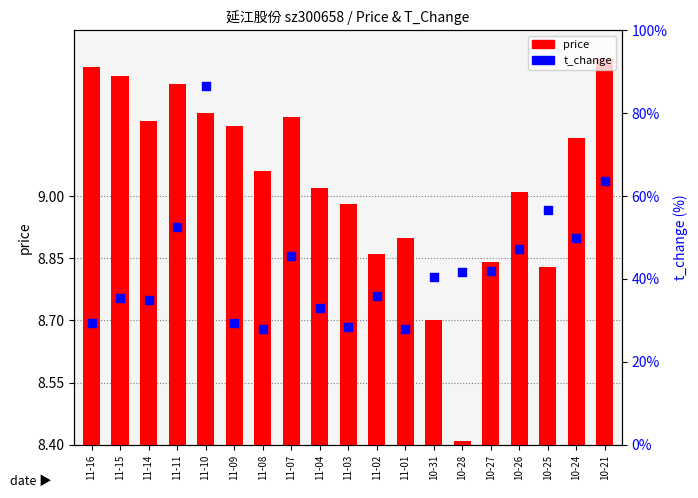

Is the value of price at 10-24 greater than the value of t_change at 11-07?

No